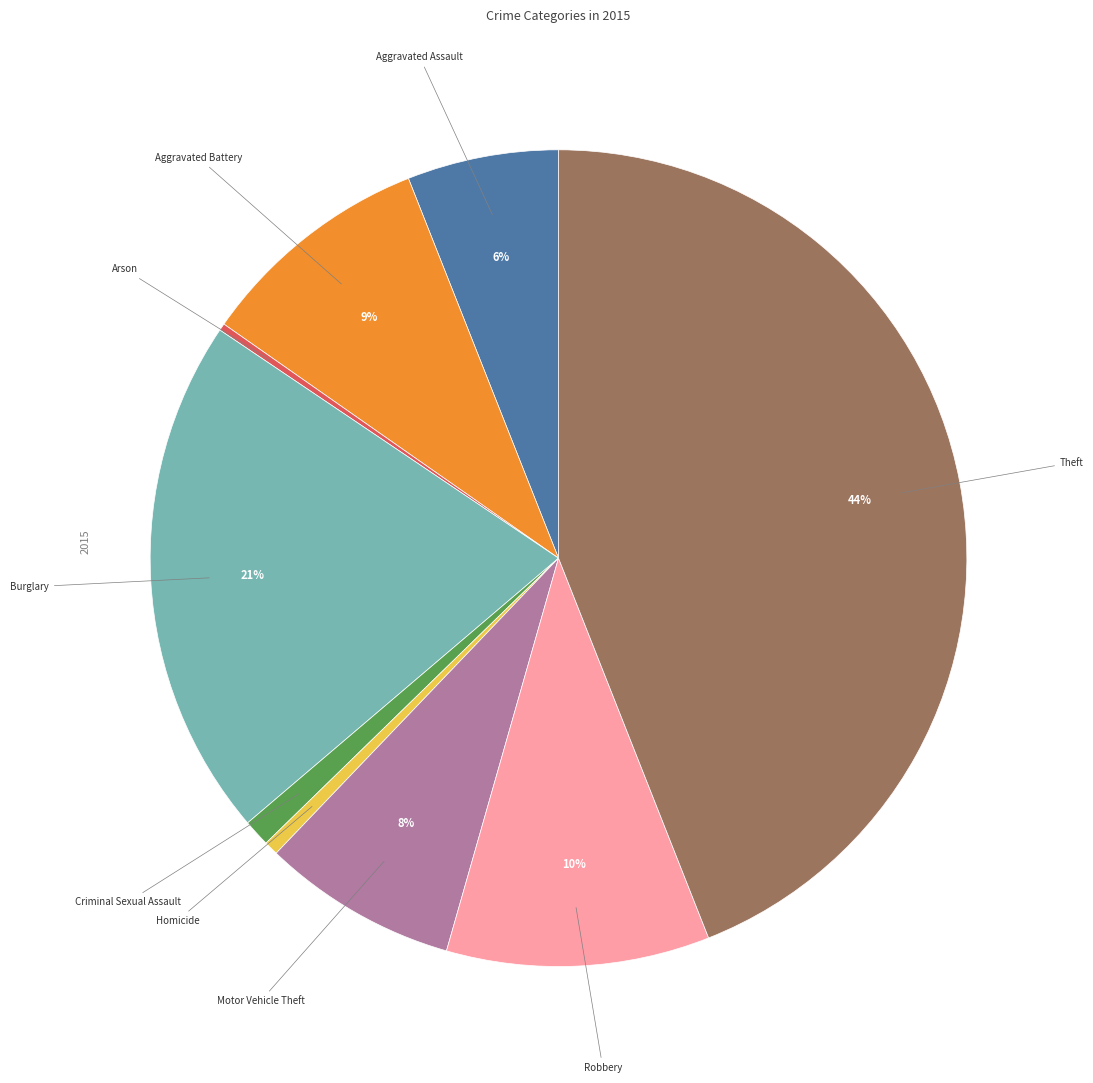

Is there a majority slice in this chart?

No